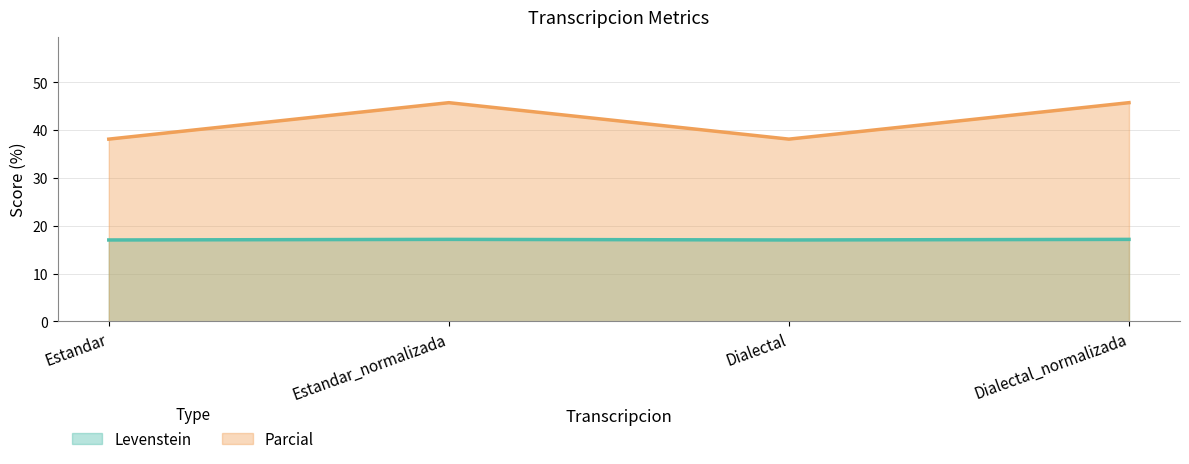

What is the difference between the highest and lowest values at Estandar?

21.1